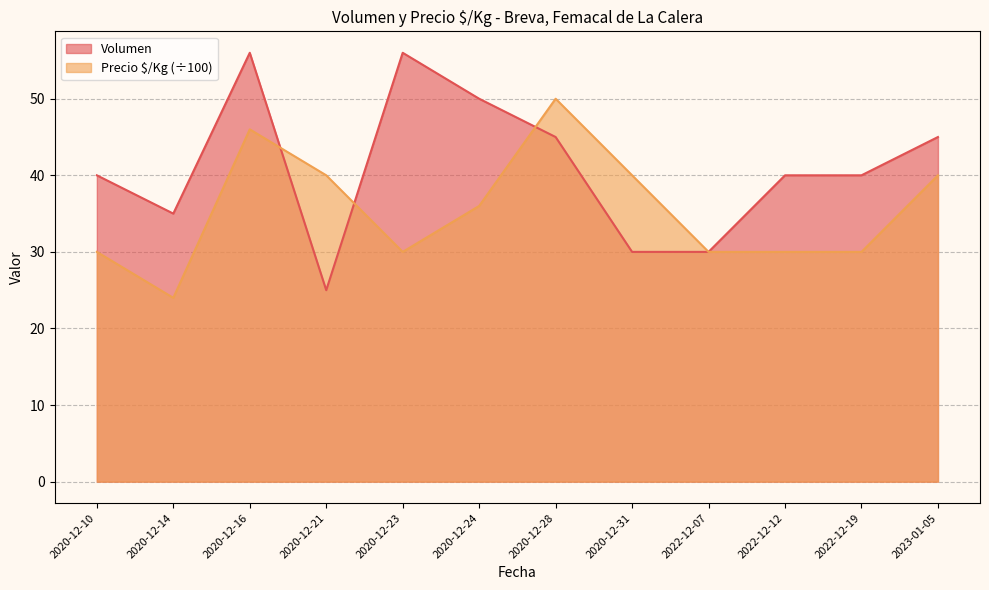

List the labels in order of Precio $/Kg value, smallest first.

2020-12-14, 2020-12-10, 2020-12-23, 2022-12-07, 2022-12-12, 2022-12-19, 2020-12-24, 2020-12-21, 2020-12-31, 2023-01-05, 2020-12-16, 2020-12-28